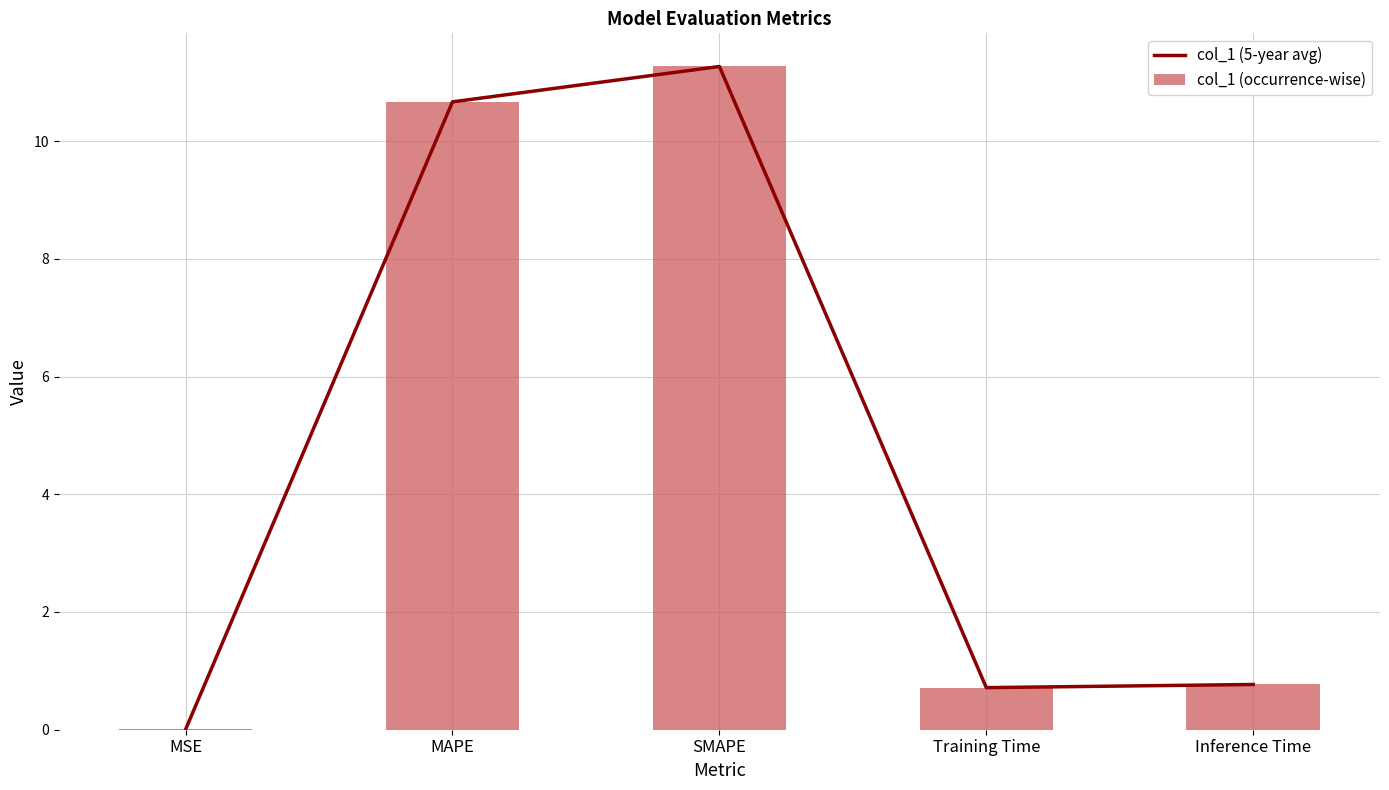

Which label corresponds to the largest value in the chart?

SMAPE